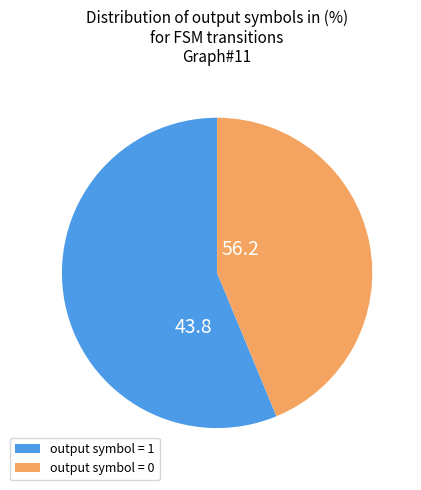

Does any single category account for the majority?

Yes